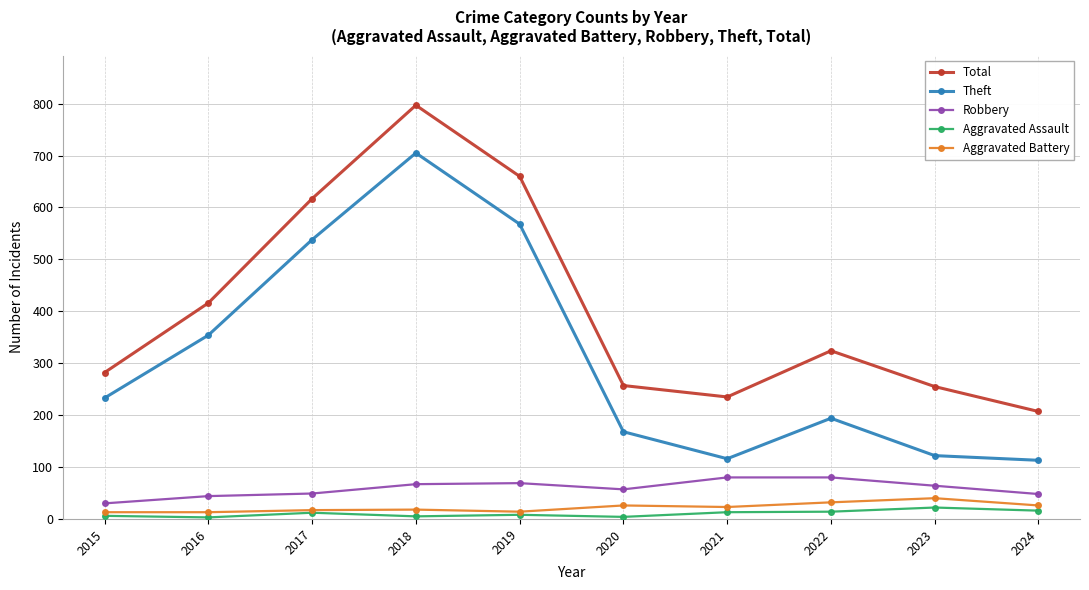

What is the highest value of the Aggravated Assault series?

22